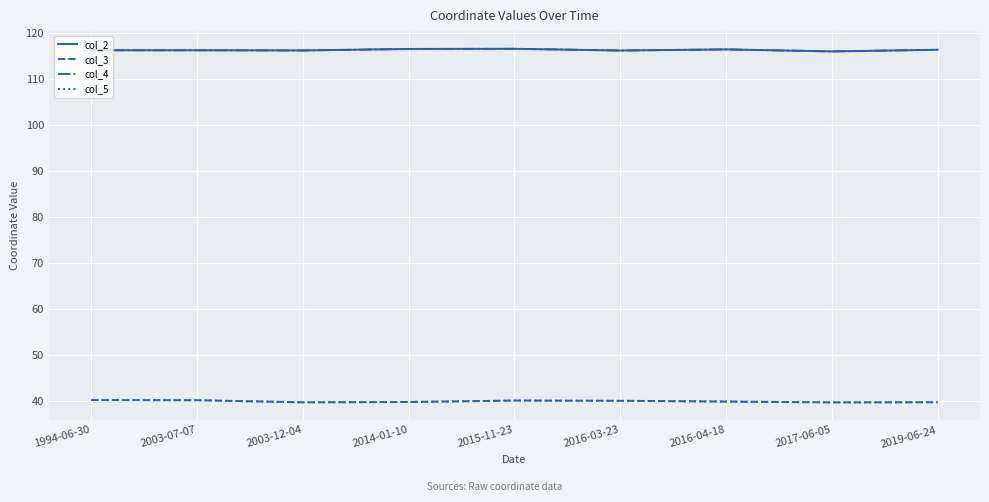

What is the total value across all series at 1994-06-30?

312.9